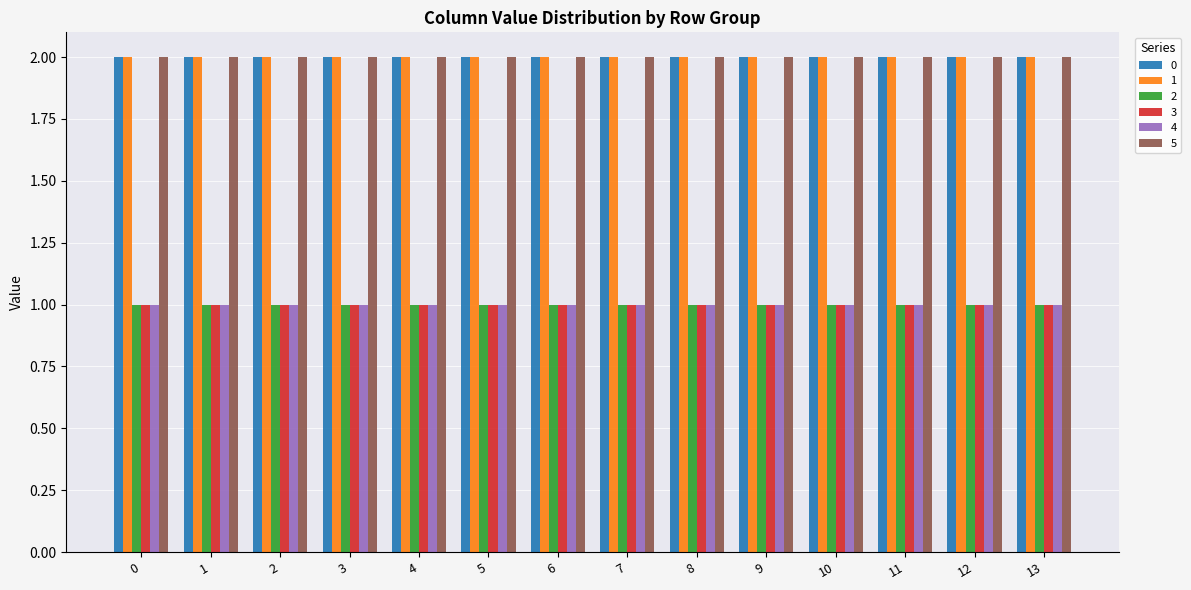

What is the value of the 0 bar at the 10th from the left?

2